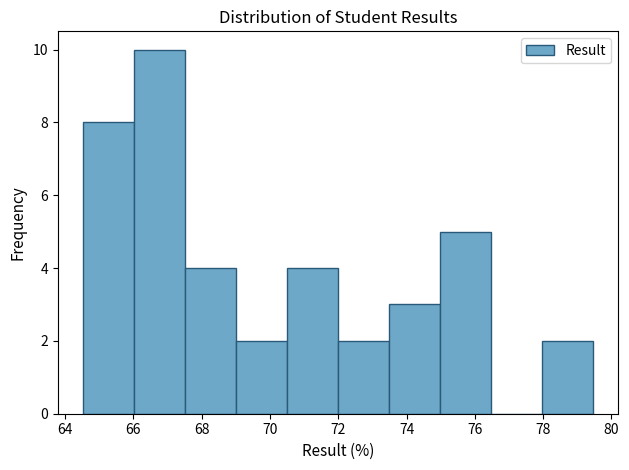

How tall is the bar that spans 67.6 to 69.0 on the x-axis? Neither the bar edges nor the heights are printed on the chart, so give them approximately, as read against the axes.

4